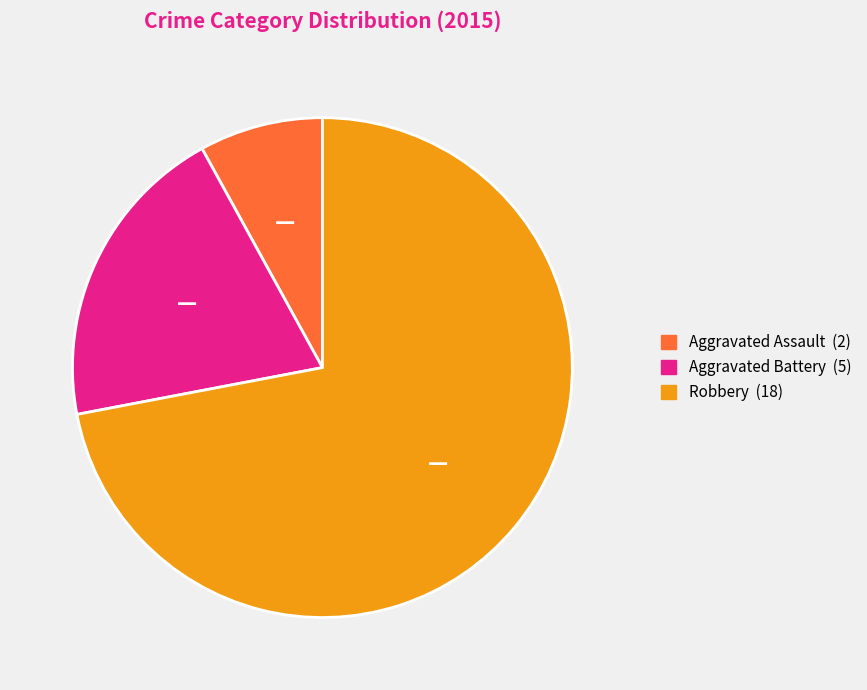

How many slices are in this pie chart?

3